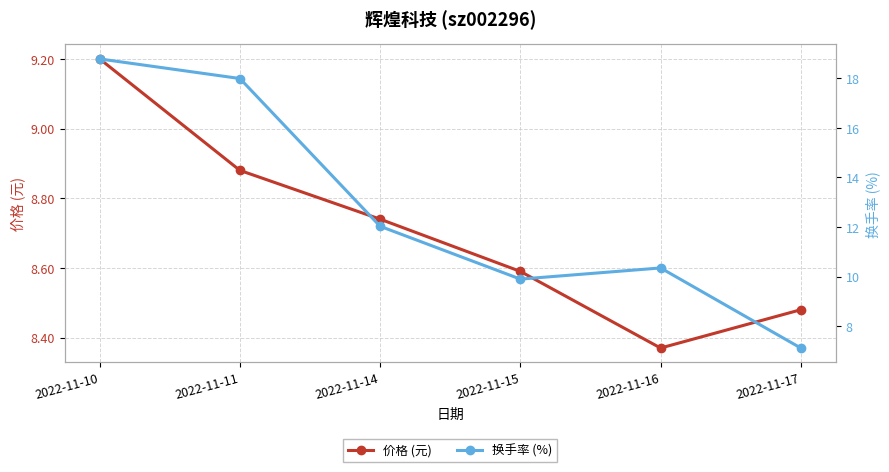

What is the sum of all 换手率 (%) values?

76.2